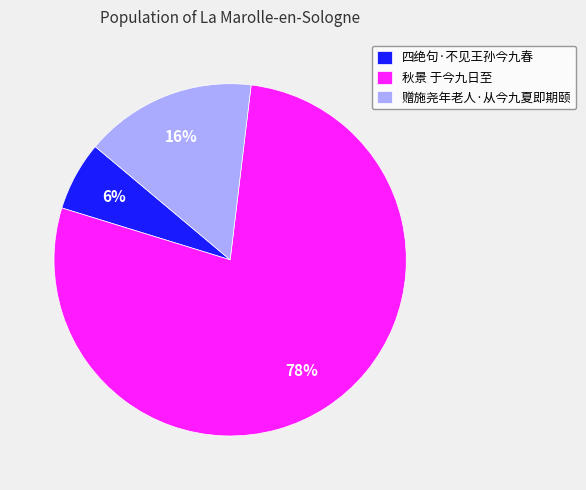

Rank the categories by value from lowest to highest.

四绝句·不见王孙今九春, 赠施尧年老人·从今九夏即期颐, 秋景 于今九日至